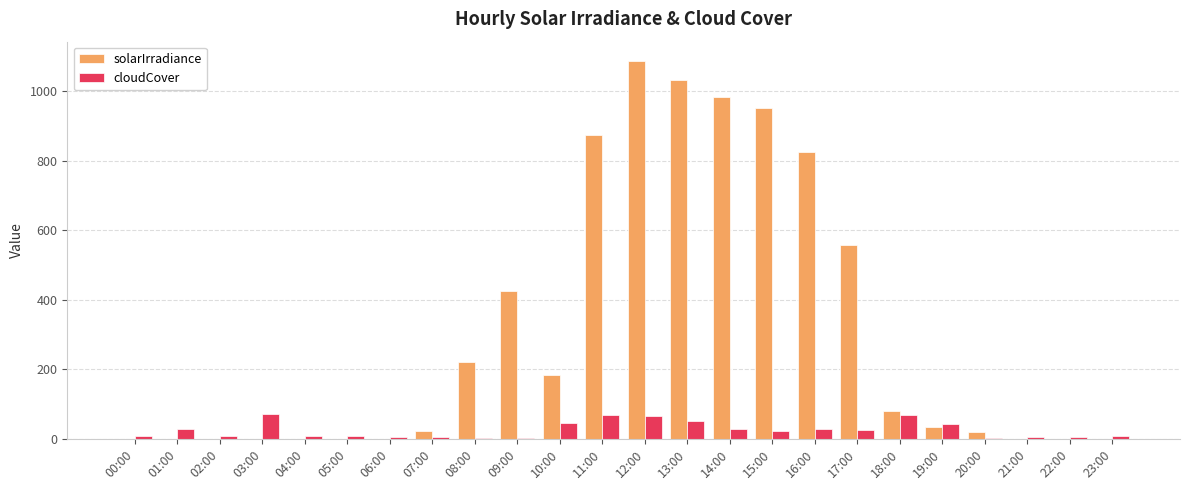

What is the sum of all solarIrradiance values?

7297.0